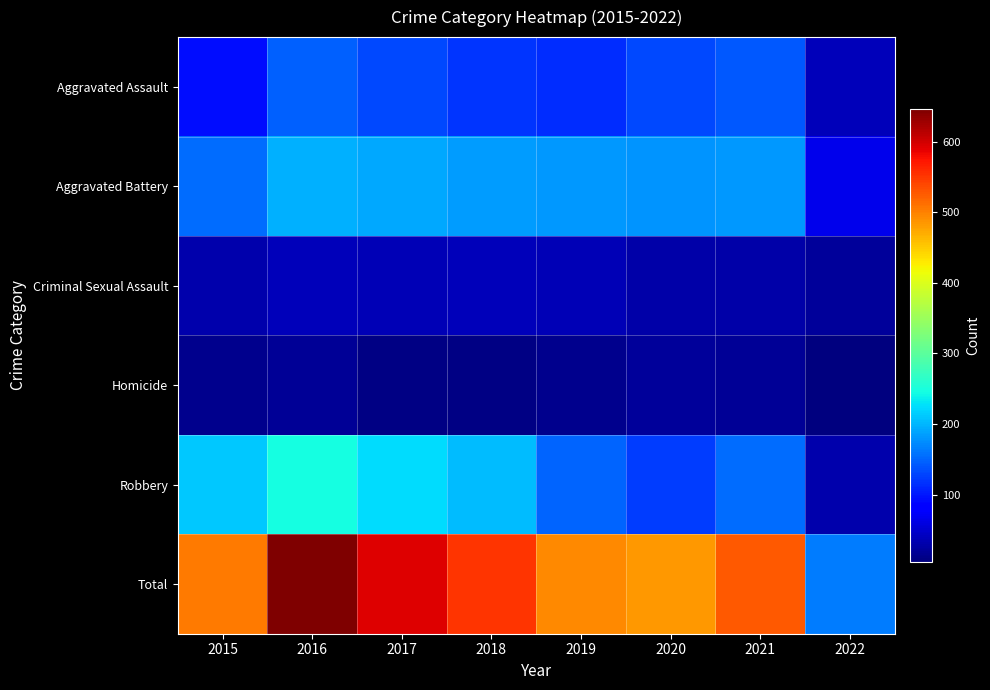

What is the spread (max minus min) of values at 2016?

628